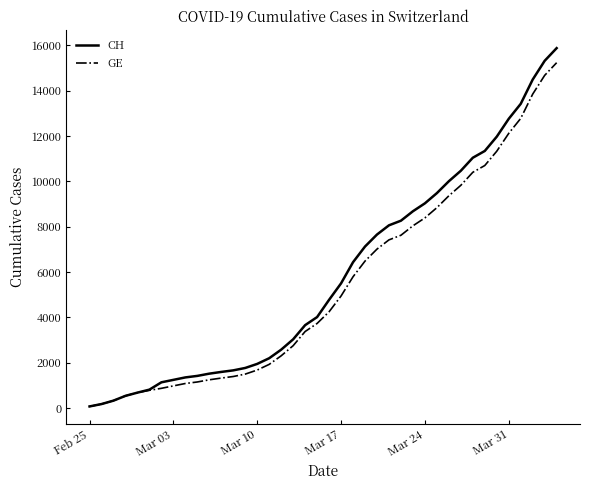

How many lines are shown in the chart?

2